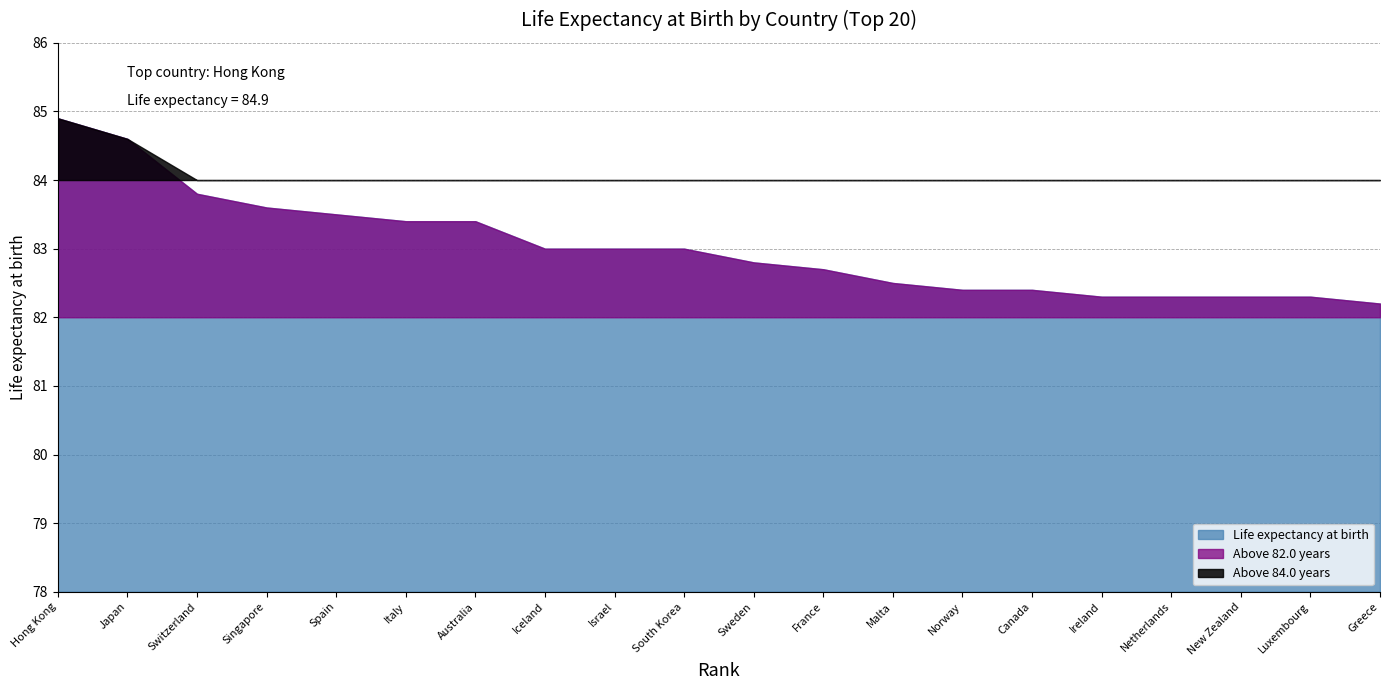

Where does the data first go above 83?

Hong Kong